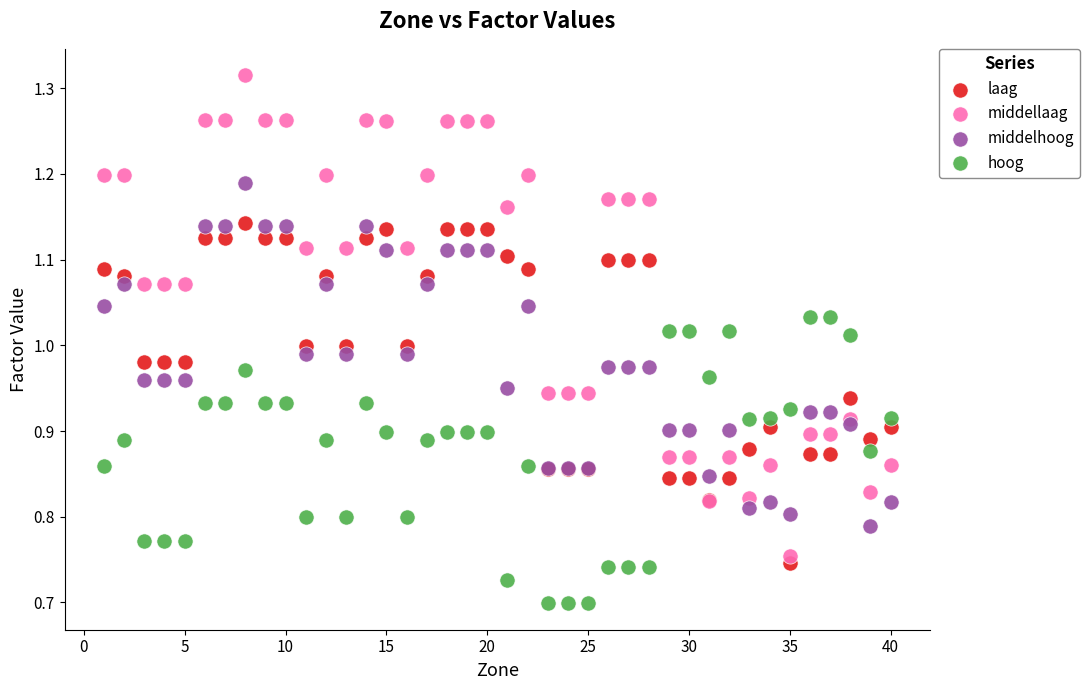

What are all the series names shown in the legend?

laag, middellaag, middelhoog, hoog